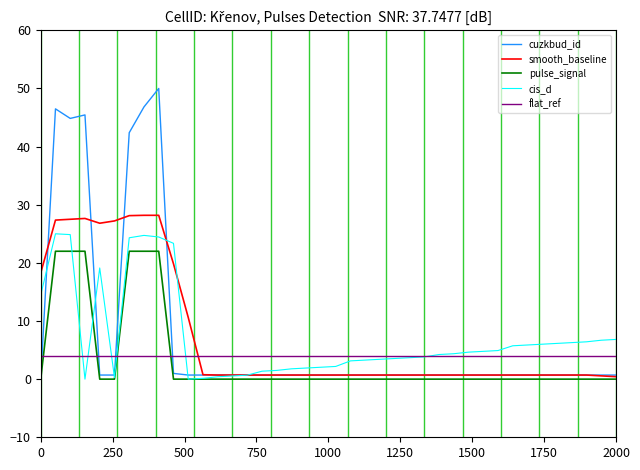

Which series has the largest range (max minus min)?

cuzkbud_id